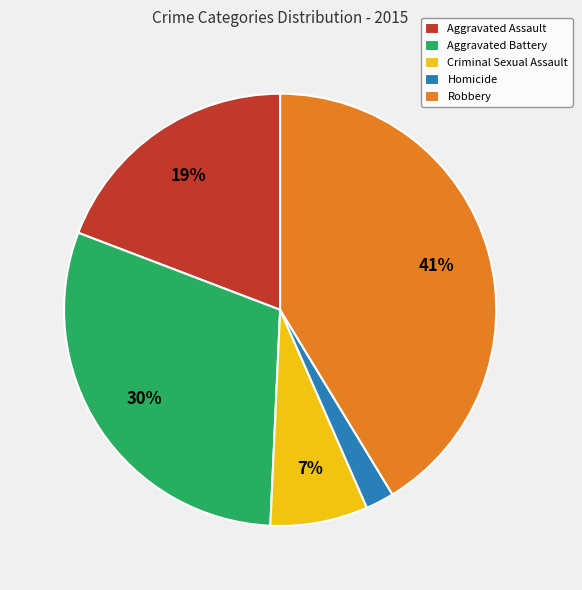

How many slices are in this pie chart?

5